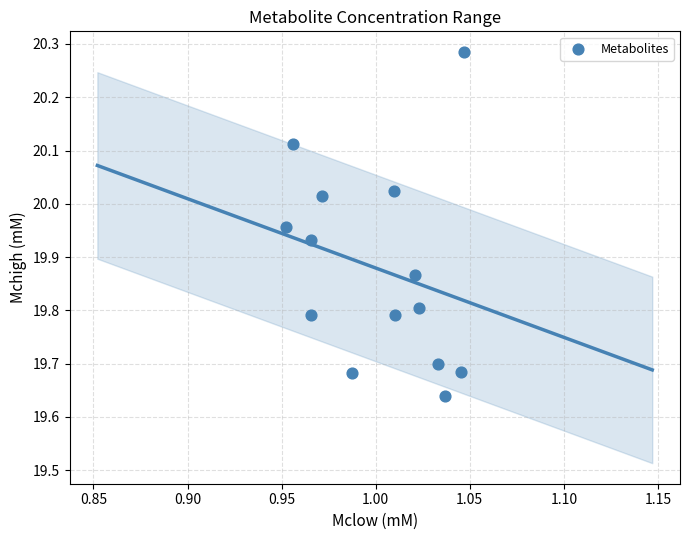

What is the range of Y values (max minus min)?

0.6